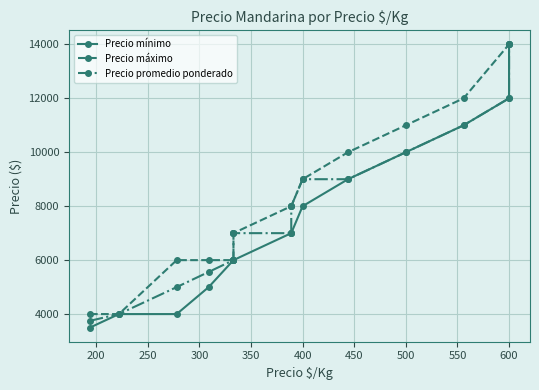

Count the number of data series in this chart.

3